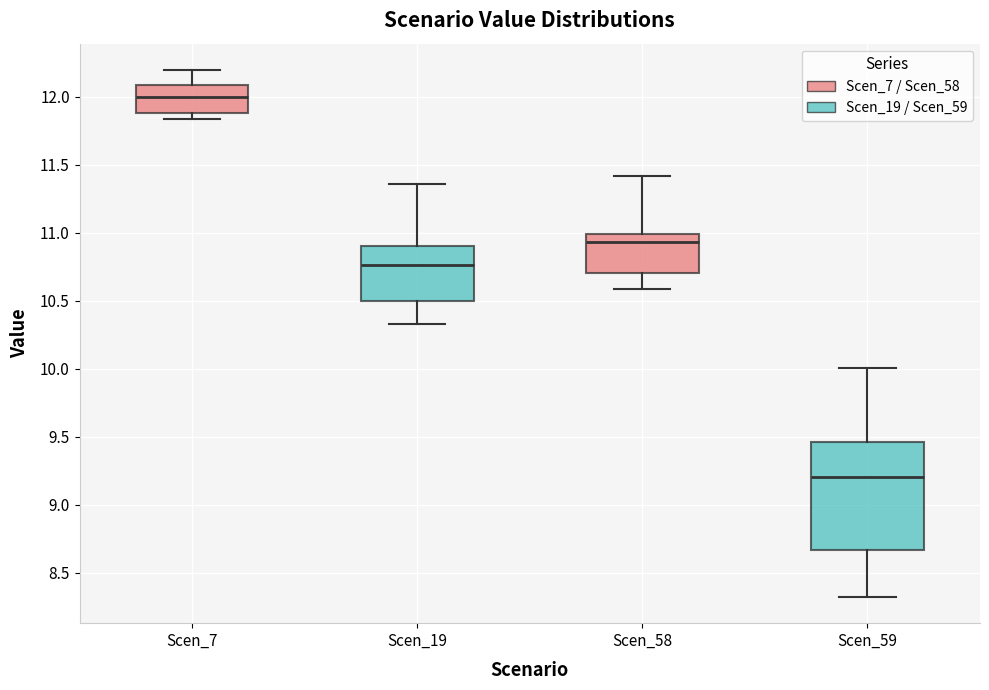

Comparing the boxes themselves (not the whiskers), which one is the tallest?

Scen_59